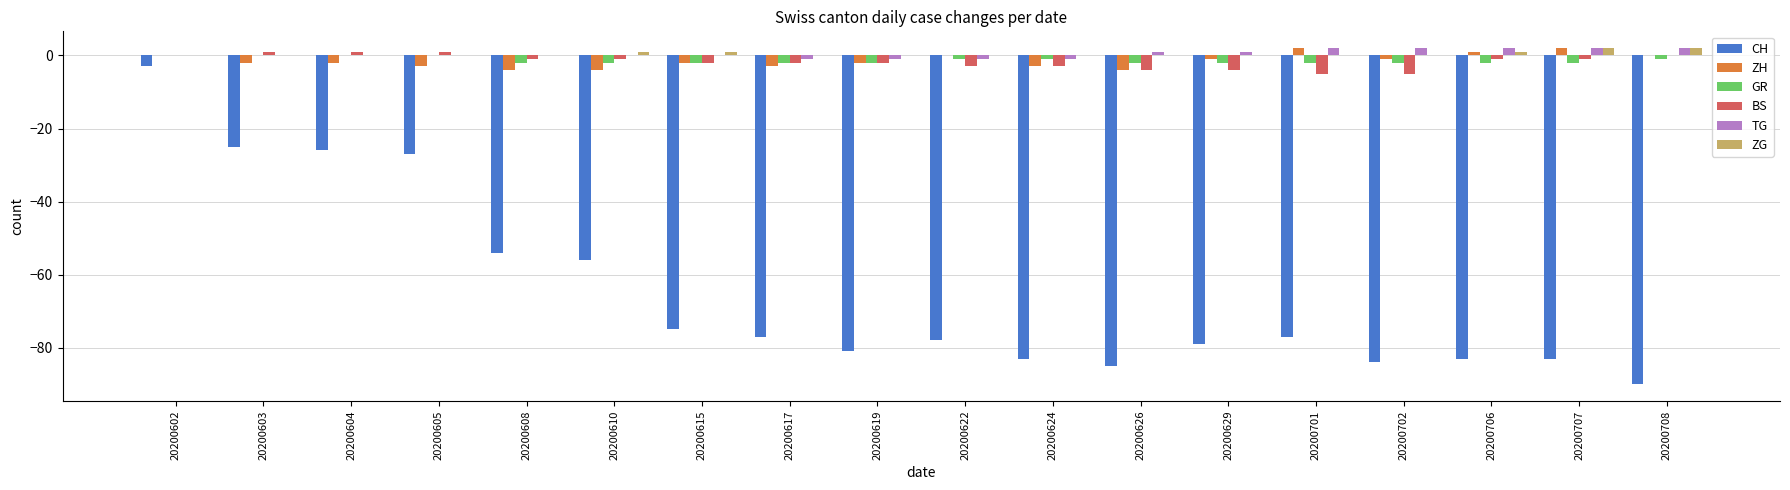

At which label is BS closest to -2?

20200615